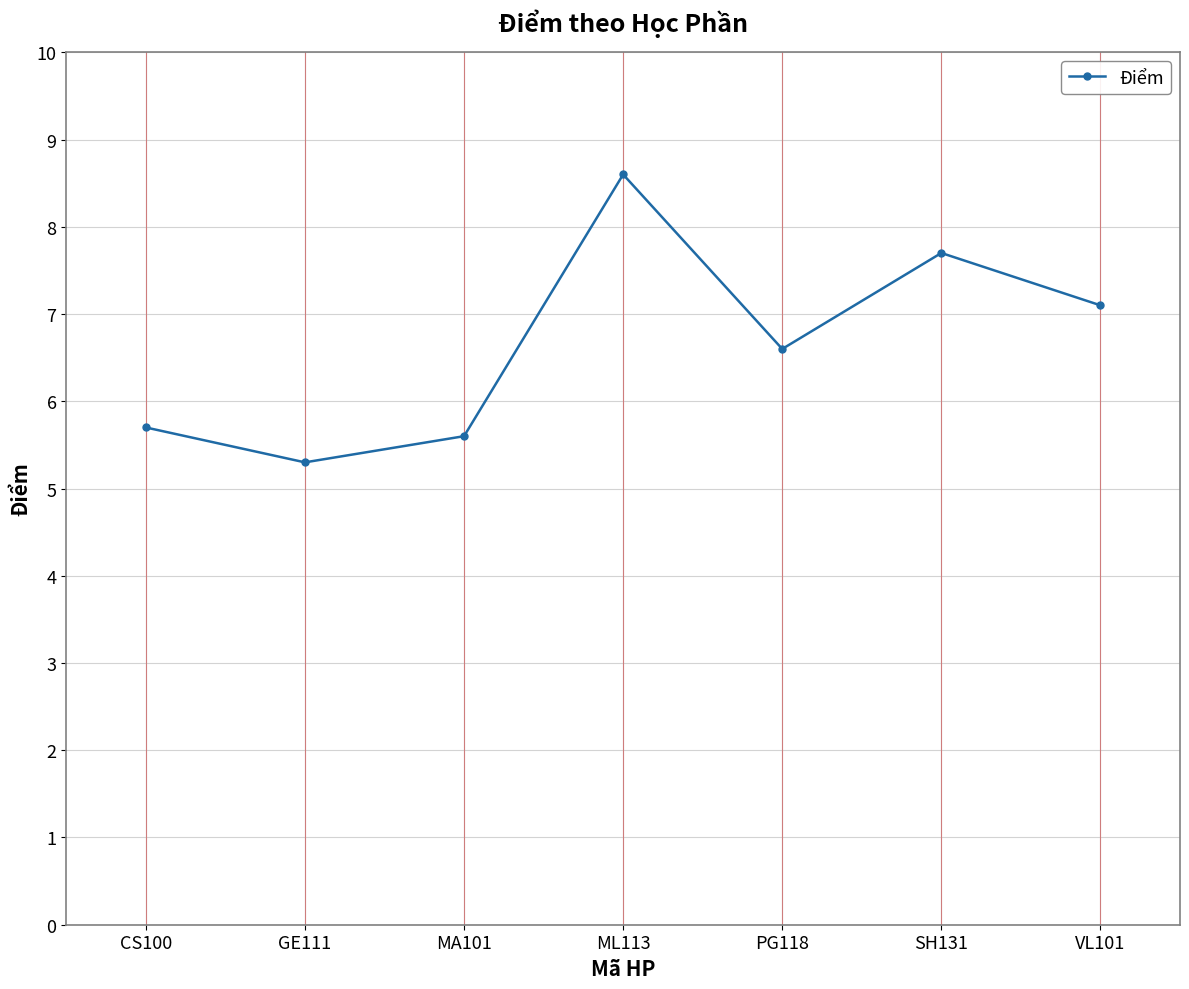

Rank the categories by value from highest to lowest.

ML113, SH131, VL101, PG118, CS100, MA101, GE111